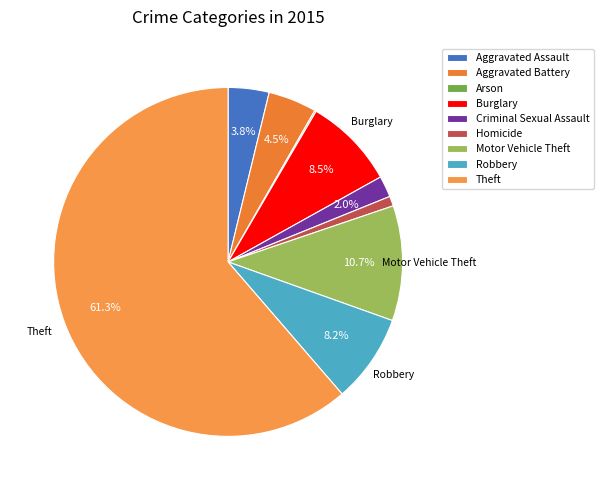

Between Arson and Criminal Sexual Assault, which is larger?

Criminal Sexual Assault